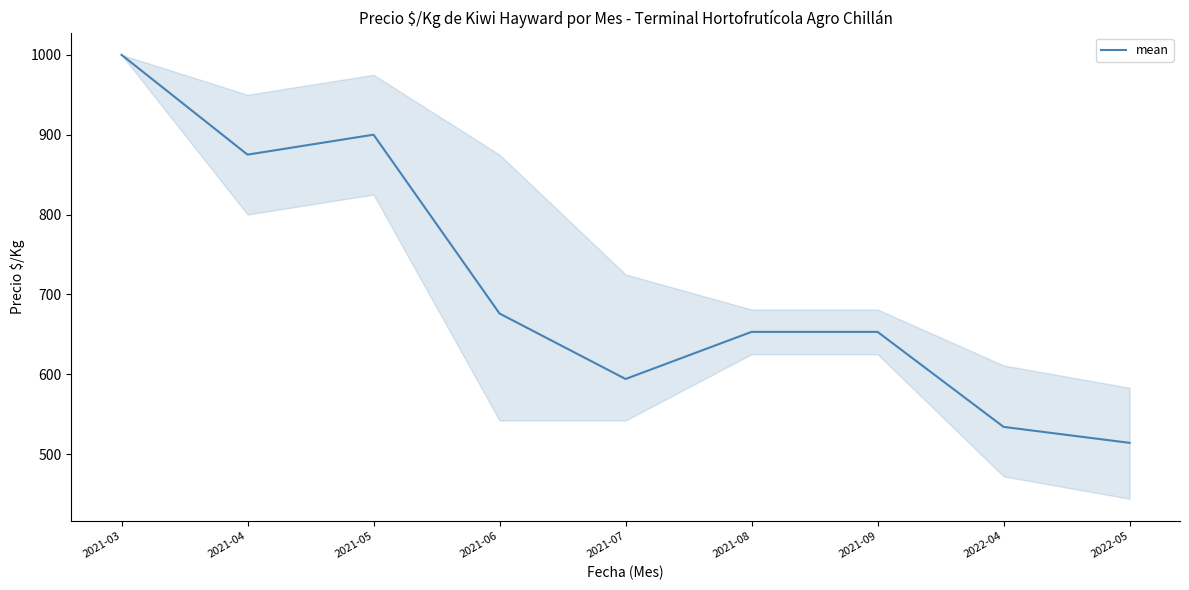

Reading right to left, list all the values displayed in this chart.

514	534	653	653	594	676	900	875	1000